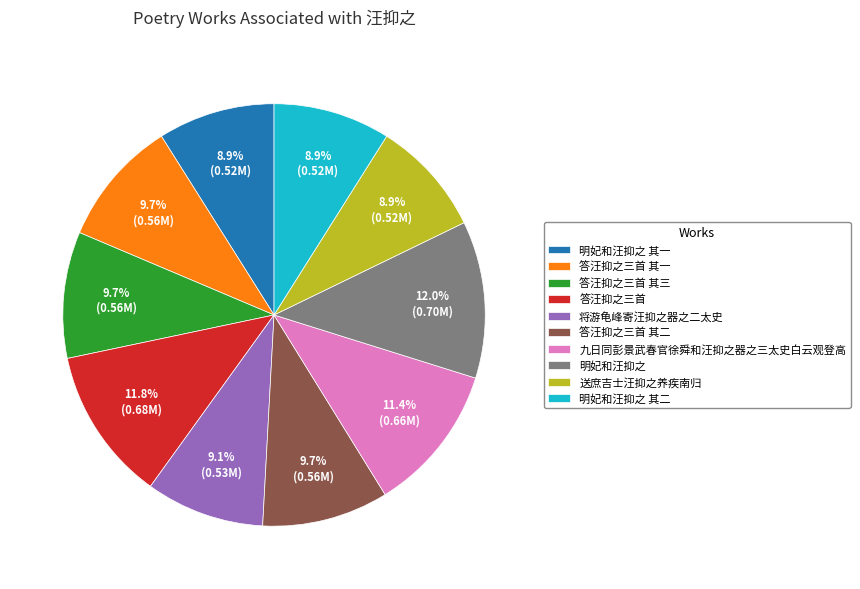

To the nearest percent, what portion does 送庶吉士汪抑之养疾南归 represent?

9%